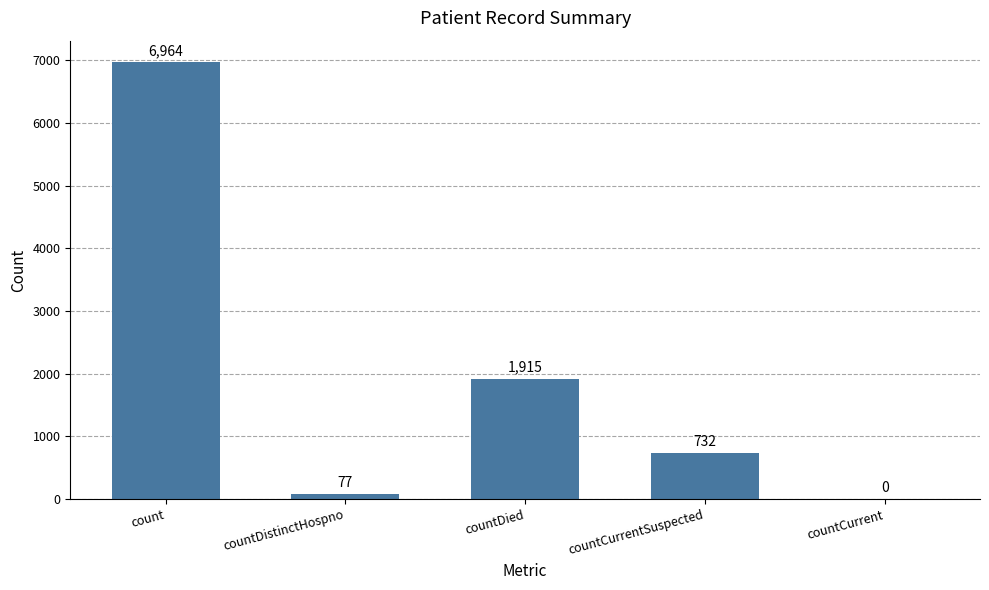

What is the greatest value displayed?

6964